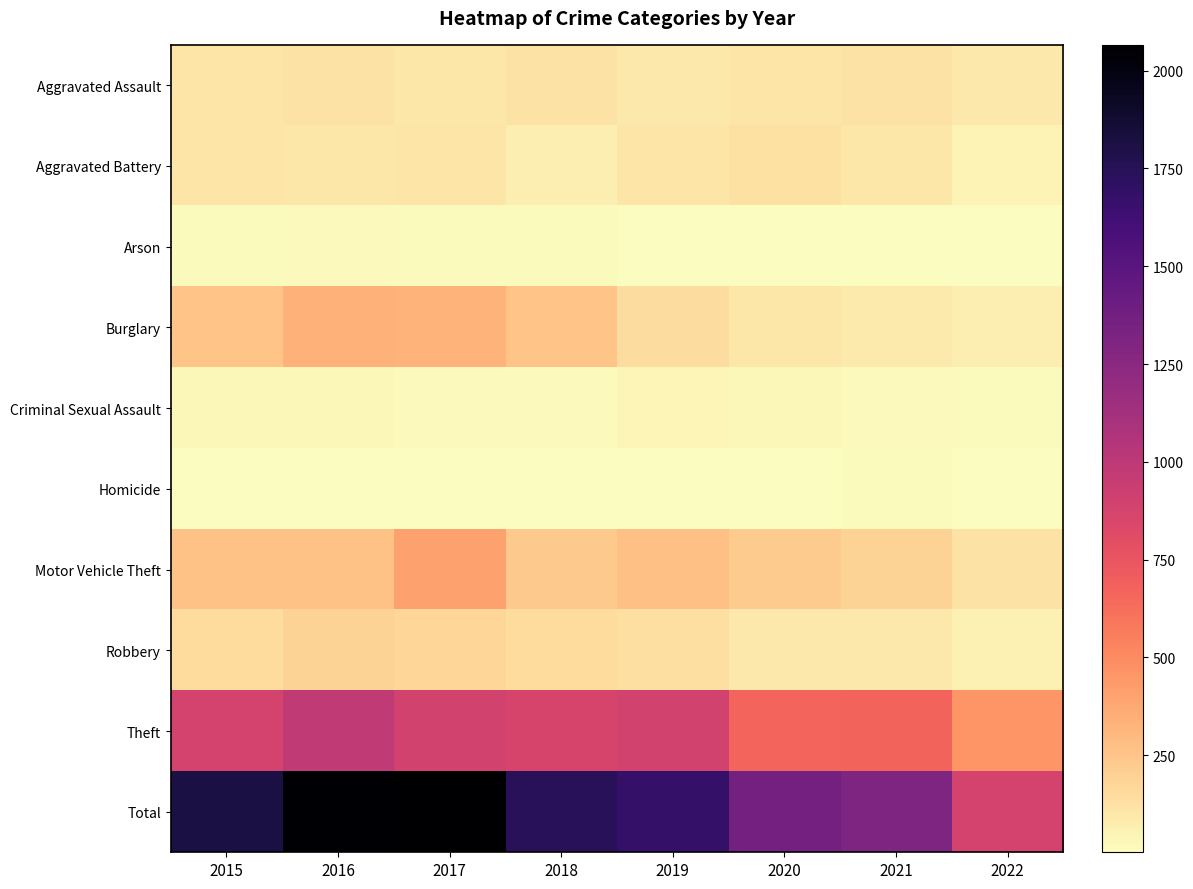

Which series changed the most between 2015 and 2018?

Total